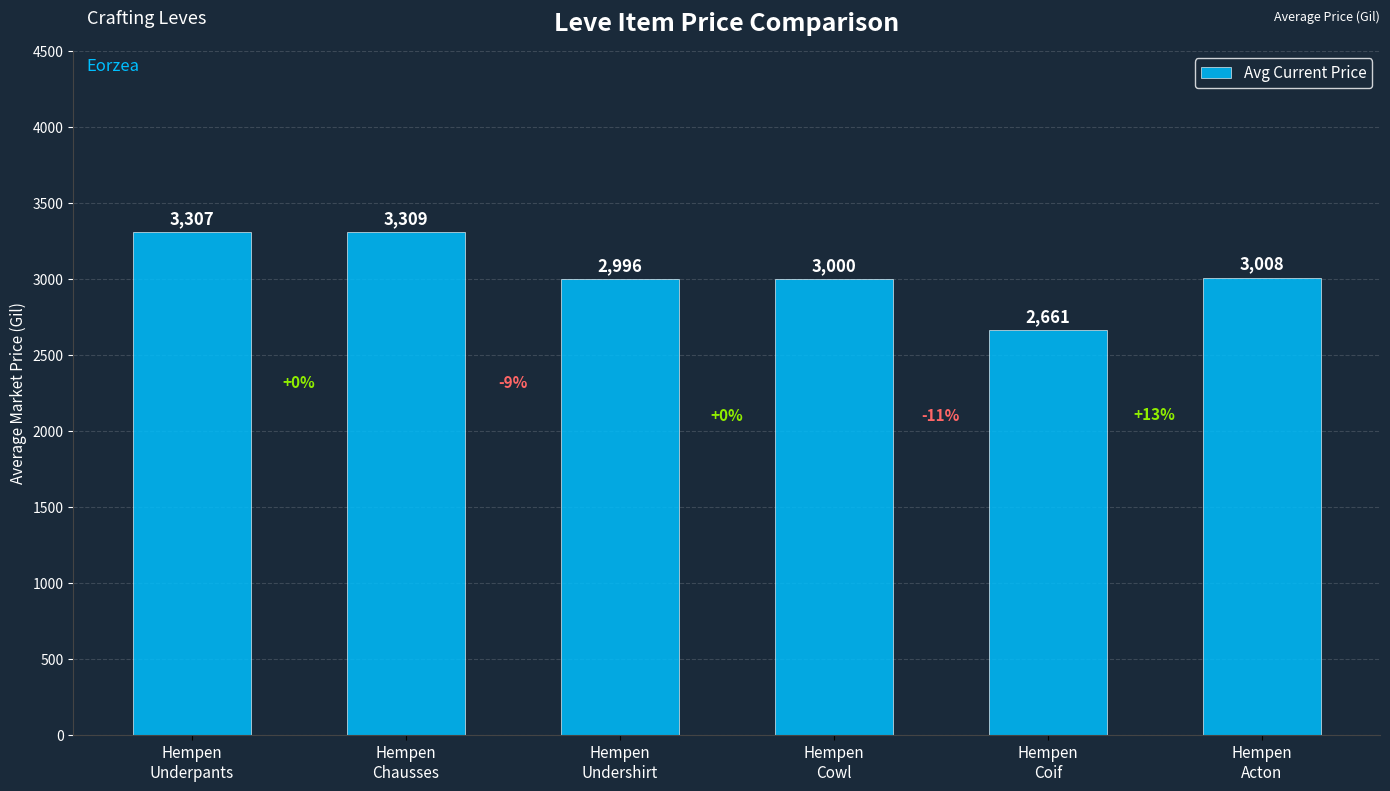

What is the sum of the values at Hempen
Chausses and Hempen
Acton?

6317